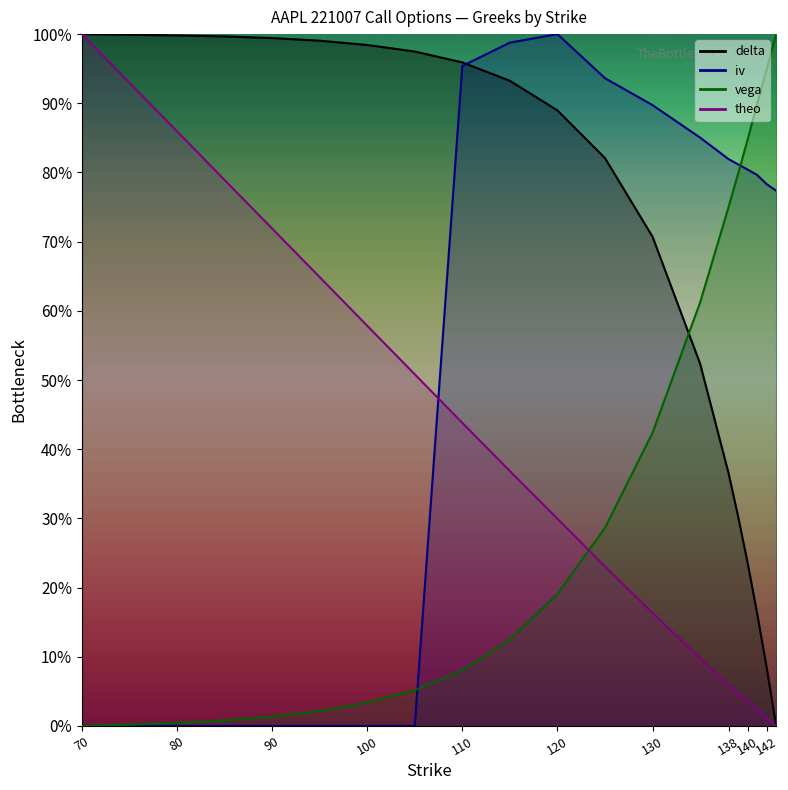

The iv series shows 0.0 at 75. True or false?

True